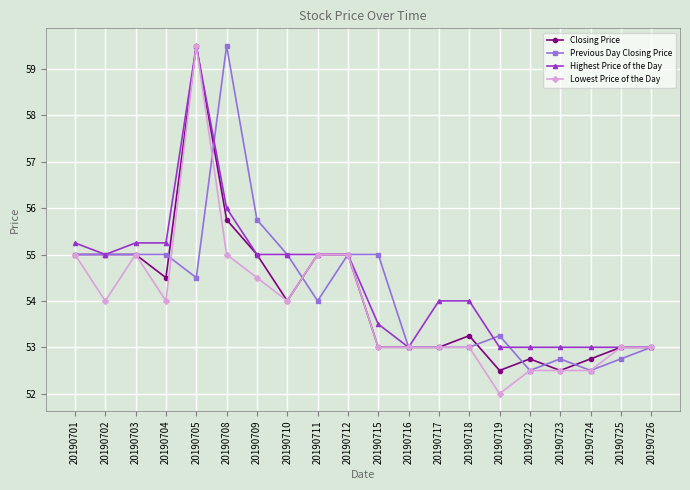

True or false: Highest Price of the Day has a value of 88.6 at 20190719.

False